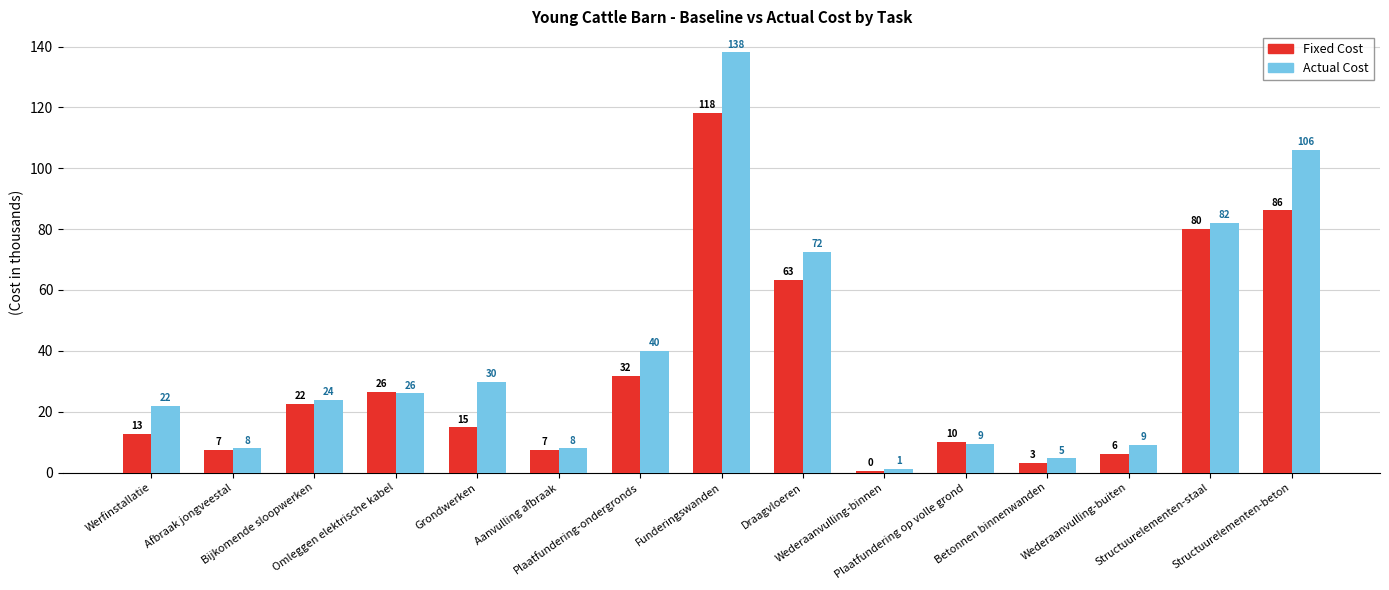

At how many categories does at least one series exceed 17?

9